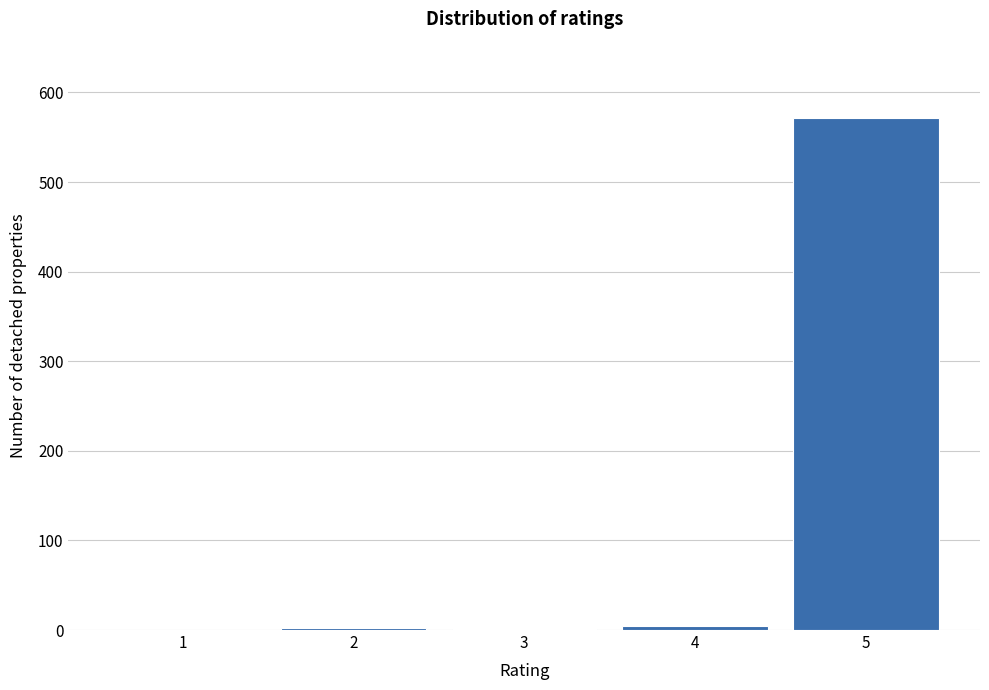

What is the sum of all values?

579